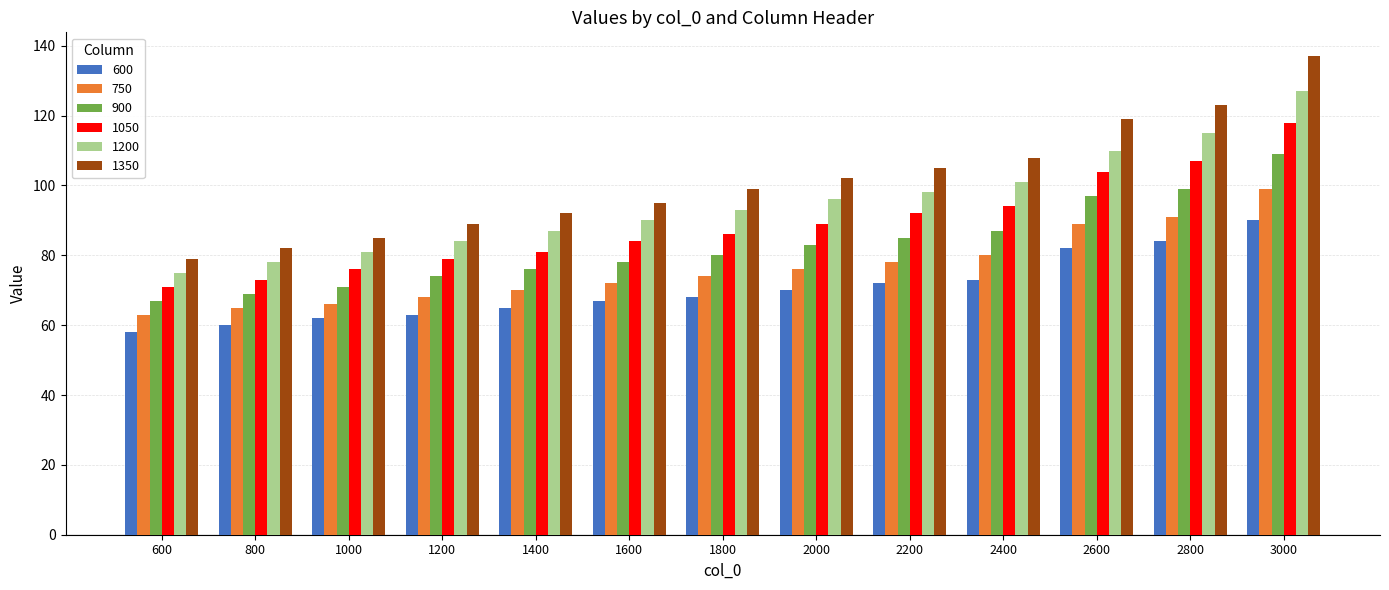

How many series are shown in this chart?

6